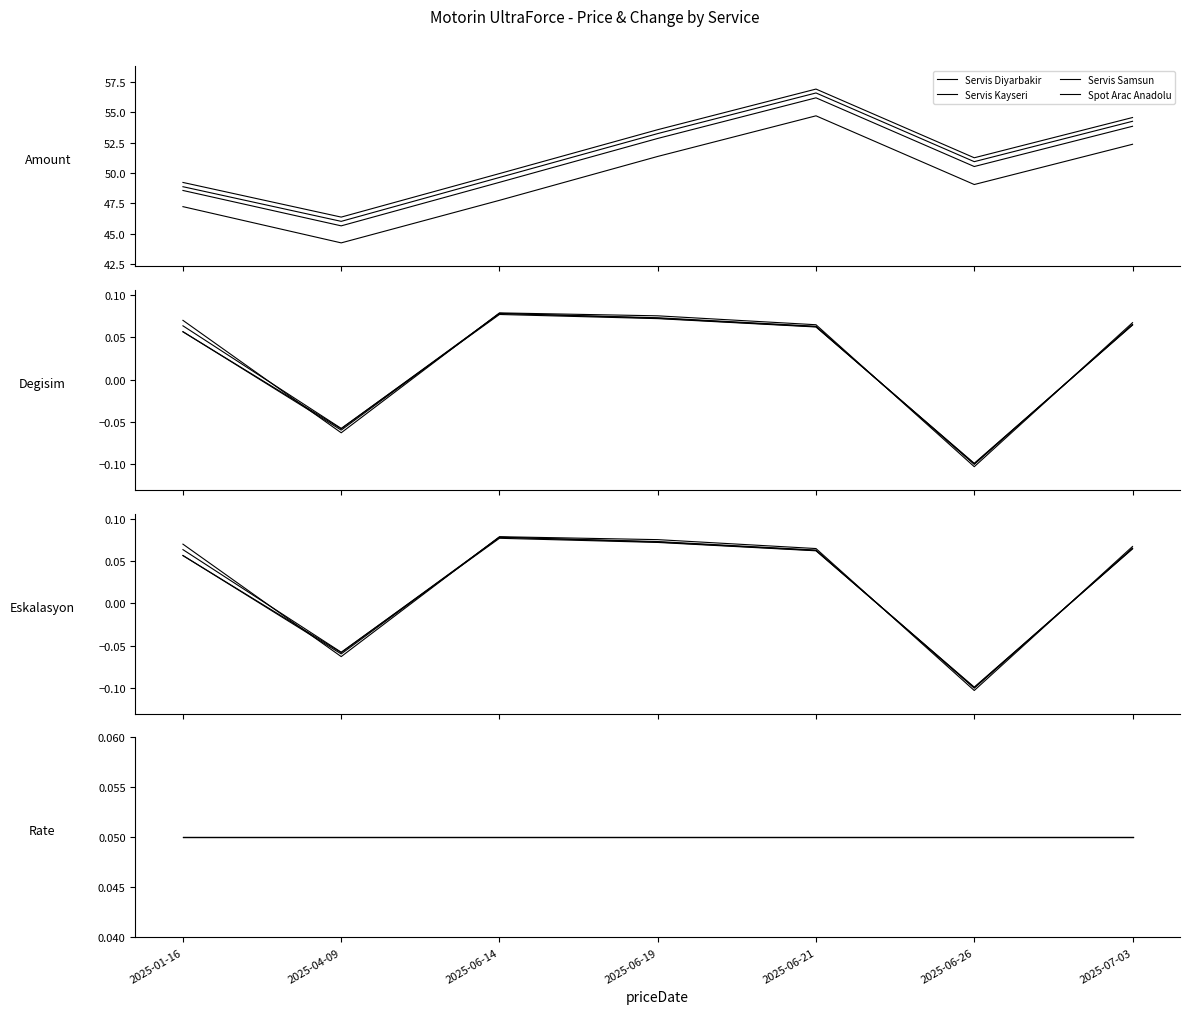

At how many categories does at least one series exceed 45?

7